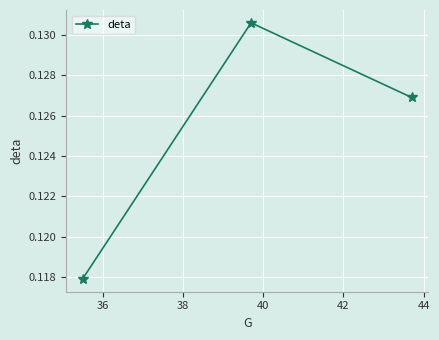

Count the values in the range 0 to 1.

3